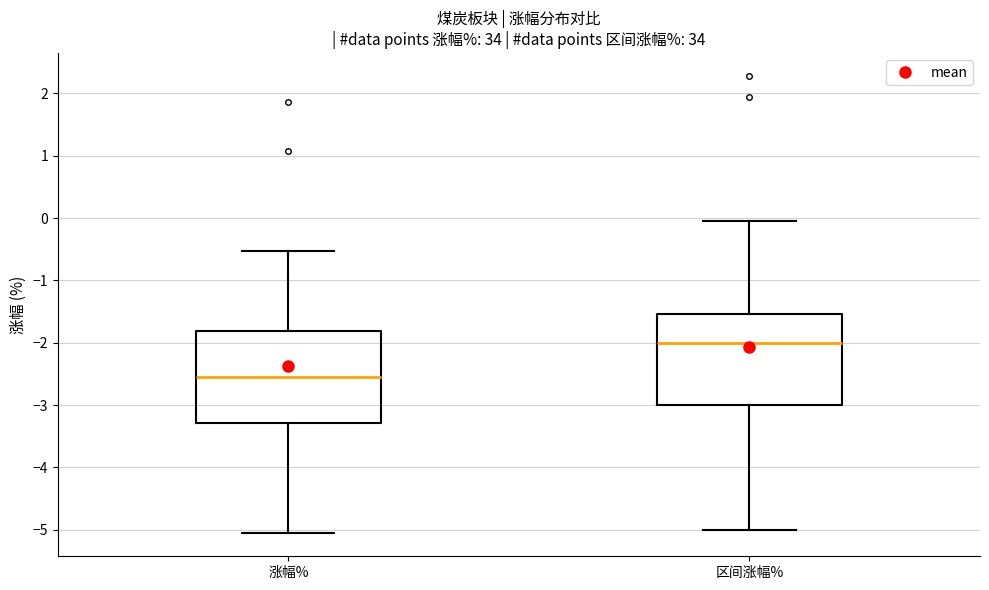

Which box has the highest median line?

区间涨幅%